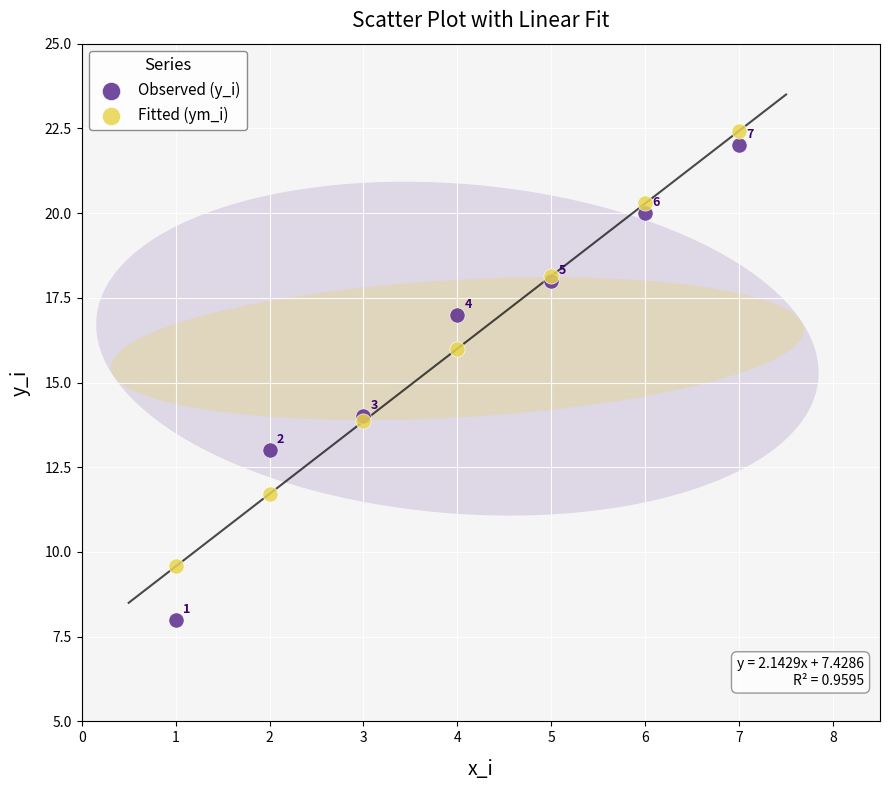

Which series contains the lowest Y value?

Observed (y_i)